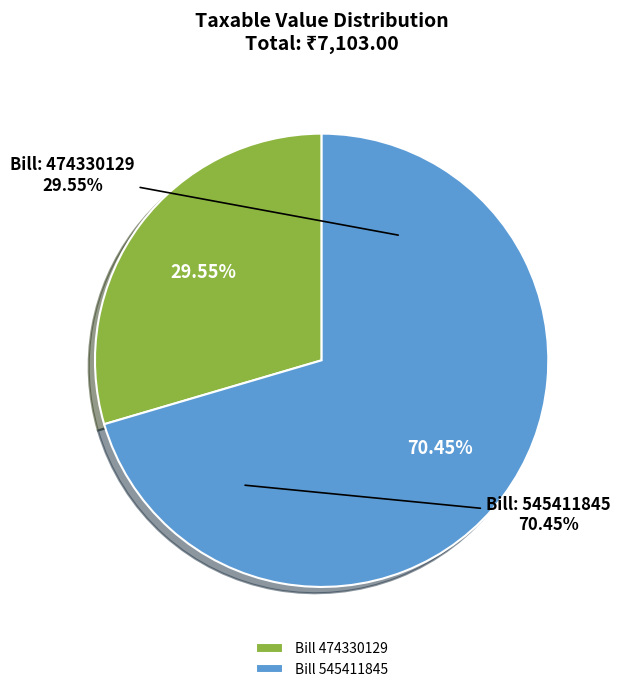

What is the total percentage of 474330129 and 545411845?

100.0%